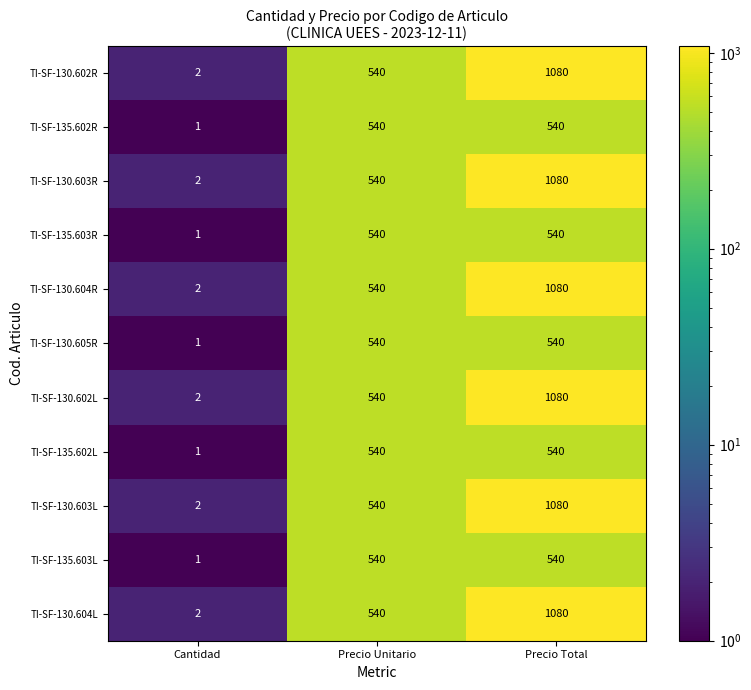

What is the difference between the maximum and minimum values in the TI-SF-135.602L series?

539